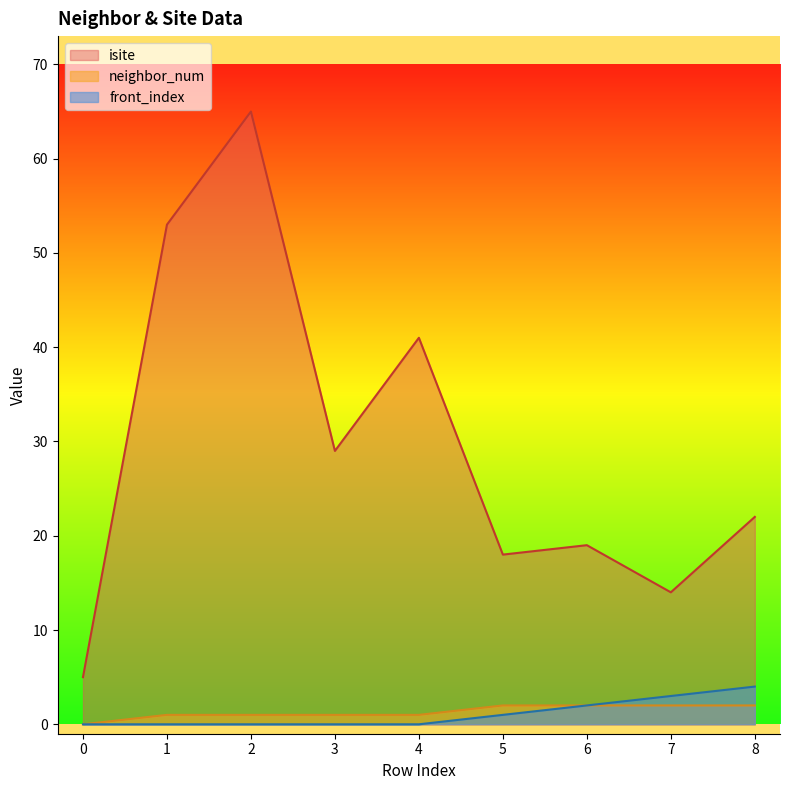

What is the sum of the front_index values at 2 and 6?

2